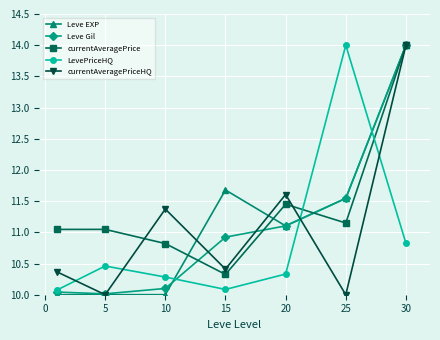

What is the value of the currentAveragePriceHQ point at the 1st from the left?

10.4